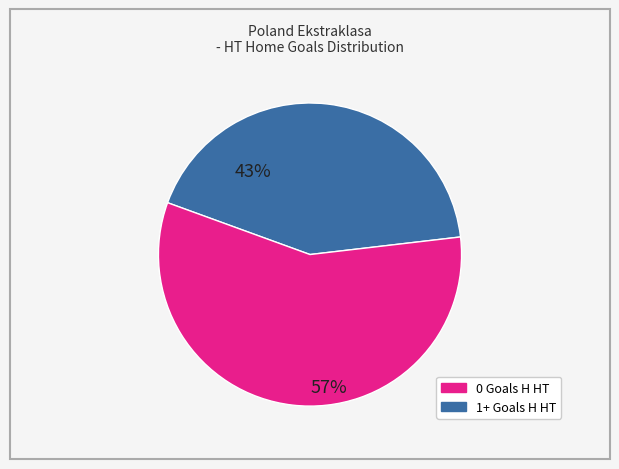

Does 0 Goals H HT represent more than half of the total?

No